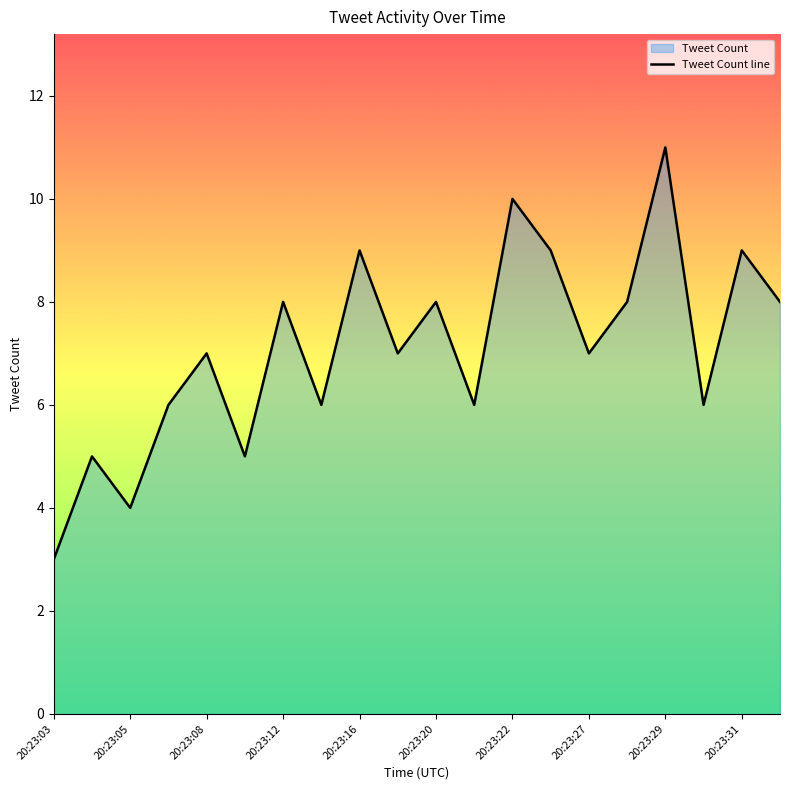

Is it true that the value at 14 is 4?

False